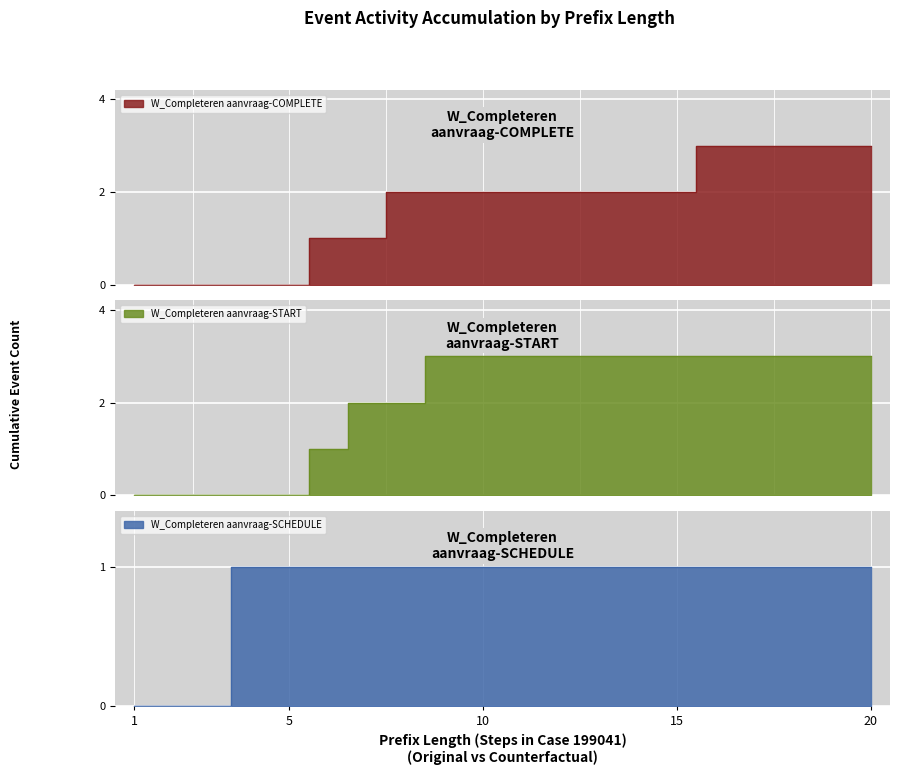

How many W_Completeren aanvraag-SCHEDULE values are between 1 and 2?

17